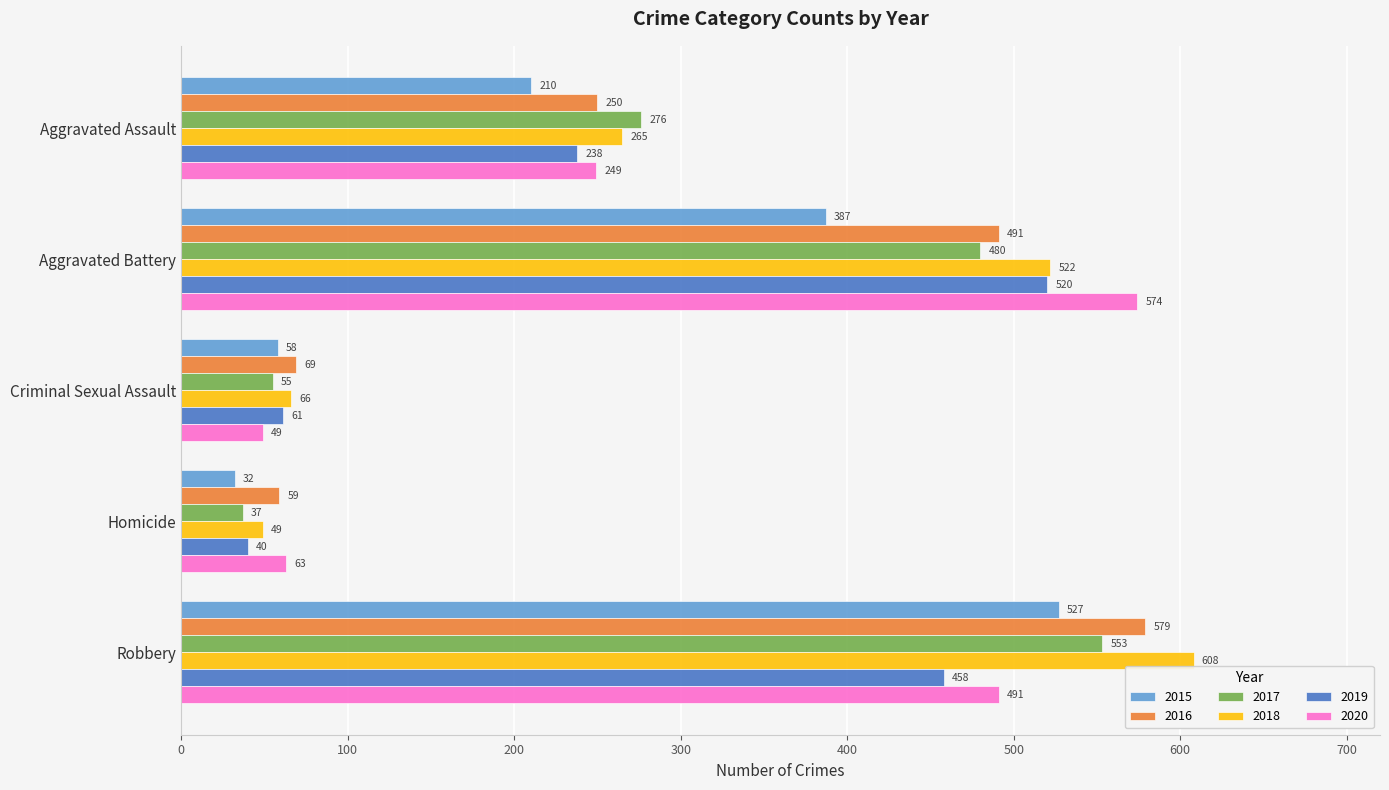

Where is 2017 nearest to the value 295?

Aggravated Assault